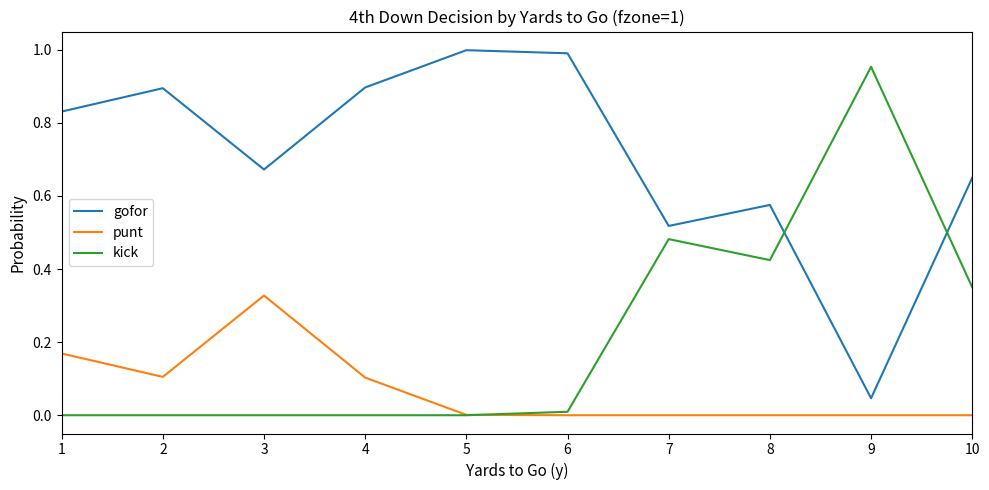

True or false: gofor and punt intersect in this chart.

False